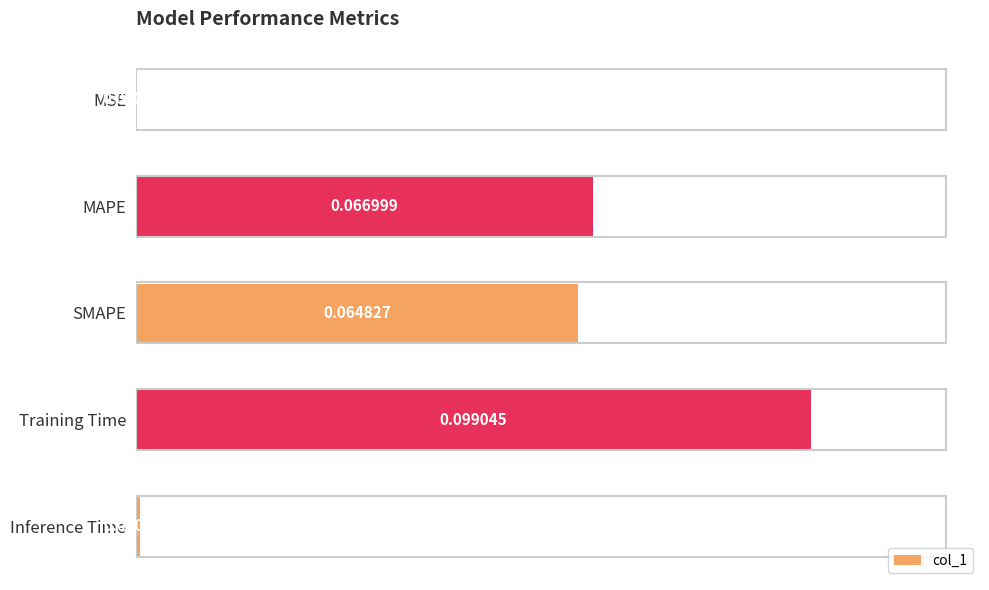

At which category does the chart reach its peak across all series?

Training Time